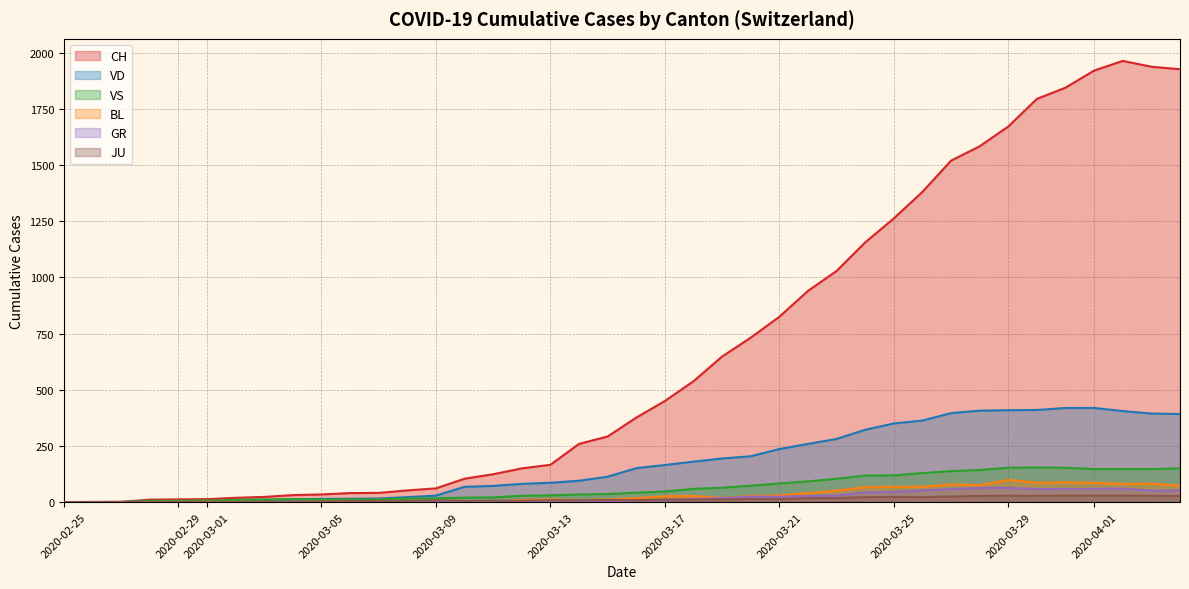

What are all the series names shown in the legend?

CH, VD, VS, BL, GR, JU